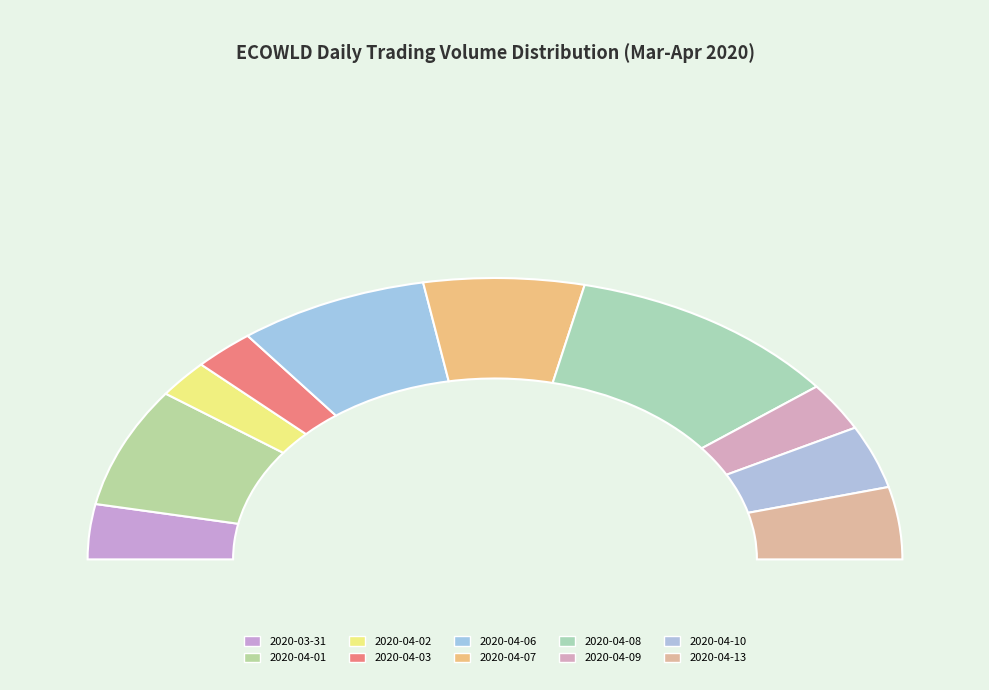

To the nearest percent, what is the difference between the 2020-03-31 and 2020-04-10 slice percentages?

1%